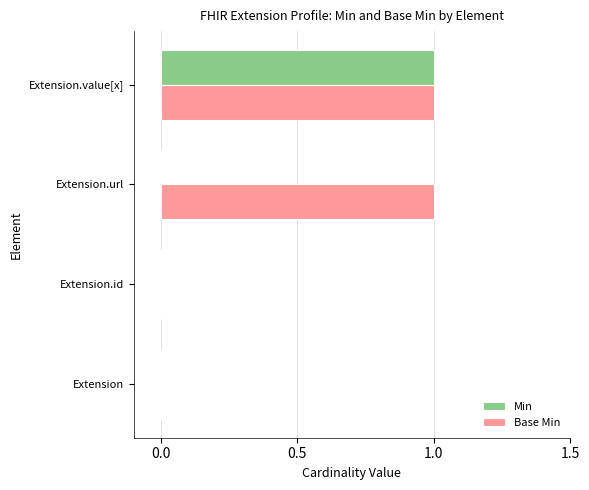

What are all the series names shown in the legend?

Min, Base Min